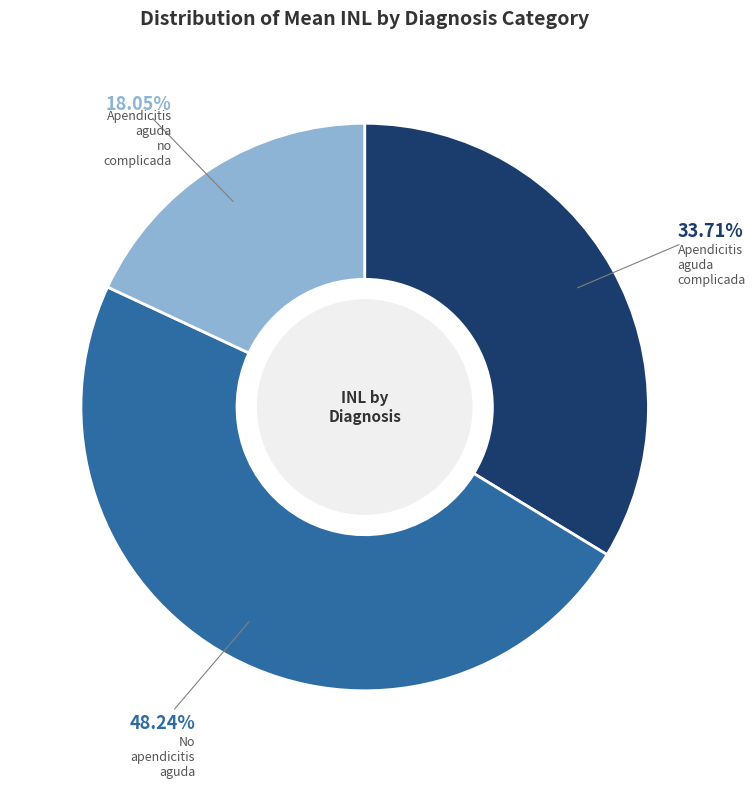

Do No apendicitis aguda and Apendicitis aguda no complicada together represent more than half of the pie?

Yes